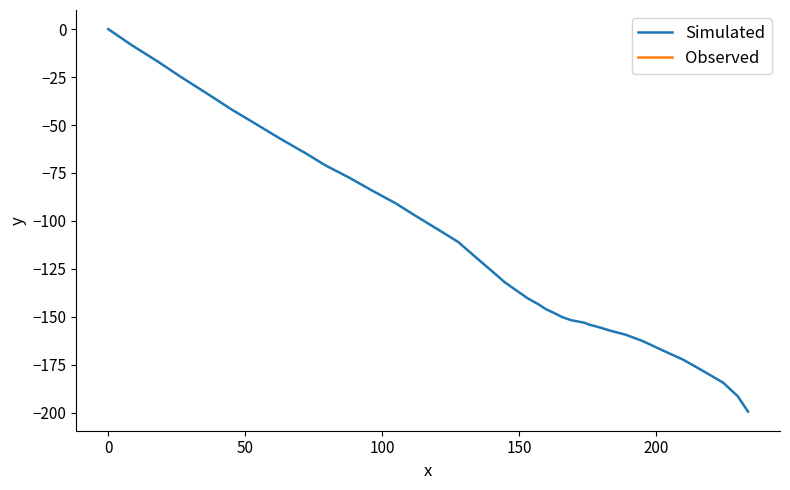

What is the sum of all values?

-4665.4